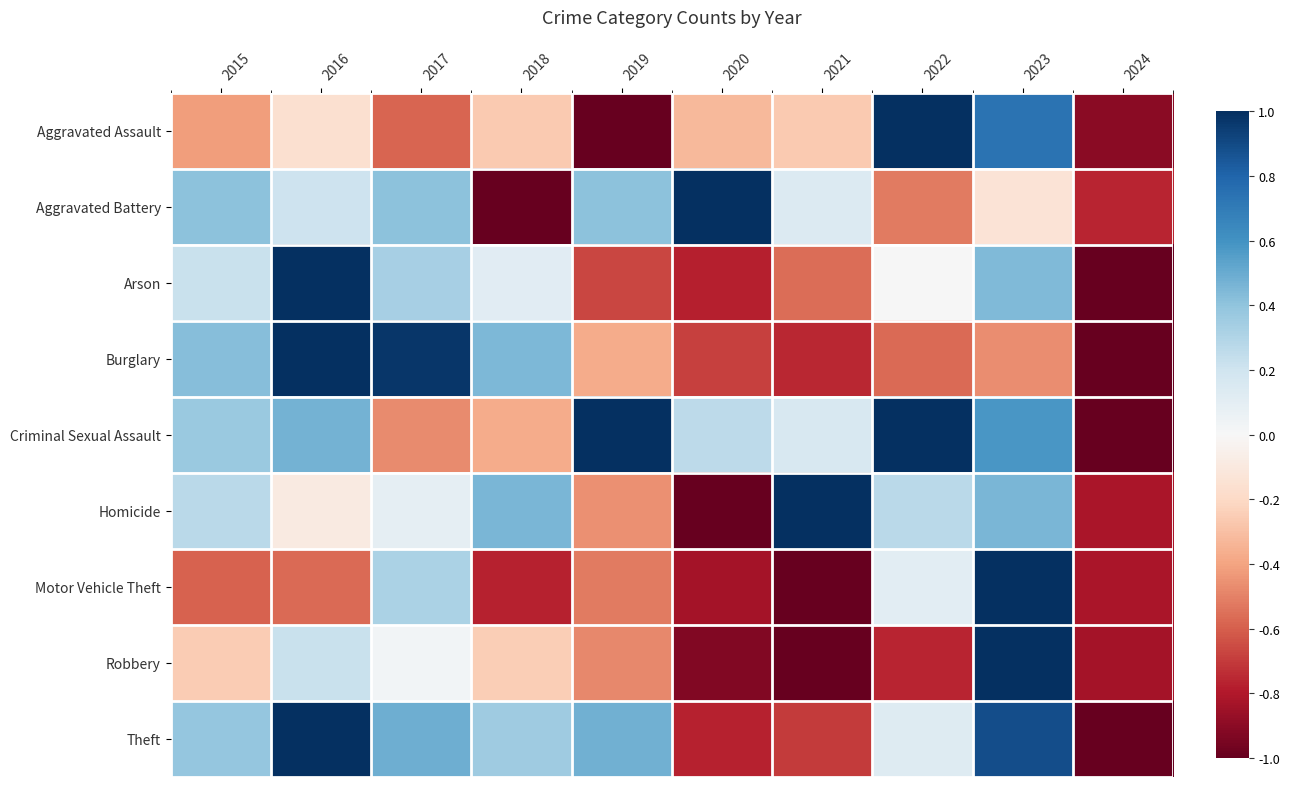

Reading left to right, transcribe all the data shown in this chart.

Aggravated Assault: 2015=-0.4	2016=-0.2	2017=-0.6	2018=-0.3	2019=-1.0	2020=-0.3	2021=-0.3	2022=1.0	2023=0.7	2024=-0.9
Aggravated Battery: 2015=0.4	2016=0.2	2017=0.4	2018=-1.0	2019=0.4	2020=1.0	2021=0.1	2022=-0.5	2023=-0.1	2024=-0.8
Arson: 2015=0.2	2016=1.0	2017=0.3	2018=0.1	2019=-0.7	2020=-0.8	2021=-0.6	2022=0.0	2023=0.4	2024=-1.0
Burglary: 2015=0.4	2016=1.0	2017=1.0	2018=0.5	2019=-0.4	2020=-0.7	2021=-0.8	2022=-0.6	2023=-0.5	2024=-1.0
Criminal Sexual Assault: 2015=0.4	2016=0.5	2017=-0.5	2018=-0.4	2019=1.0	2020=0.3	2021=0.2	2022=1.0	2023=0.6	2024=-1.0
Homicide: 2015=0.3	2016=-0.1	2017=0.1	2018=0.5	2019=-0.5	2020=-1.0	2021=1.0	2022=0.3	2023=0.5	2024=-0.8
Motor Vehicle Theft: 2015=-0.6	2016=-0.6	2017=0.3	2018=-0.8	2019=-0.5	2020=-0.8	2021=-1.0	2022=0.1	2023=1.0	2024=-0.8
Robbery: 2015=-0.3	2016=0.2	2017=0.0	2018=-0.2	2019=-0.5	2020=-0.9	2021=-1.0	2022=-0.8	2023=1.0	2024=-0.8
Theft: 2015=0.4	2016=1.0	2017=0.5	2018=0.4	2019=0.5	2020=-0.8	2021=-0.7	2022=0.1	2023=0.9	2024=-1.0